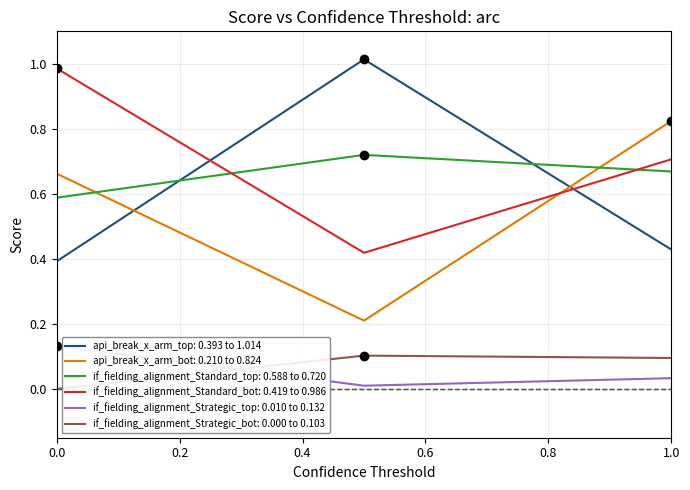

What is the sum of all if_fielding_alignment_Standard_top values?

2.0